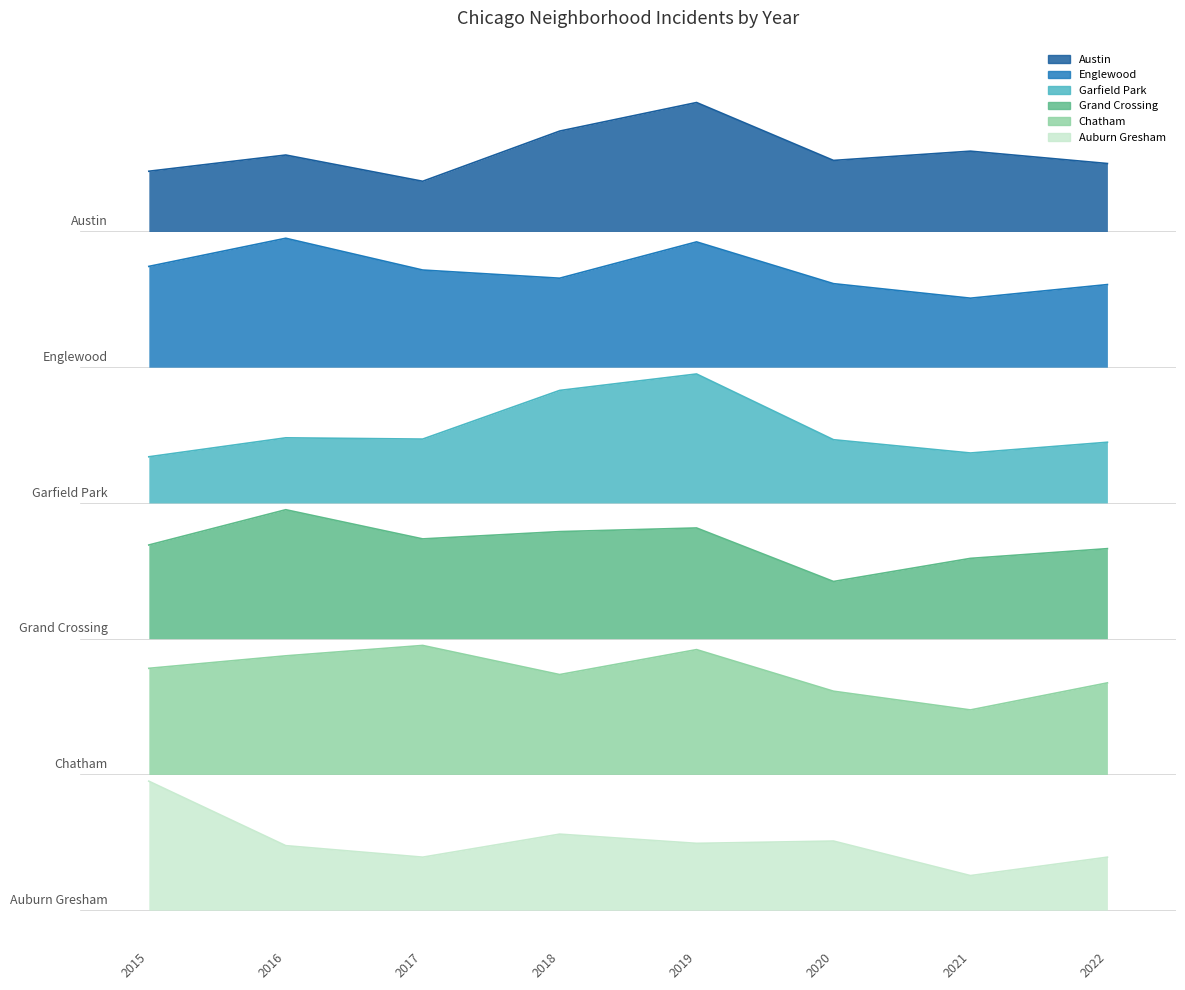

Is the value of Auburn Gresham at 2020 greater than the value of Englewood at 2016?

No